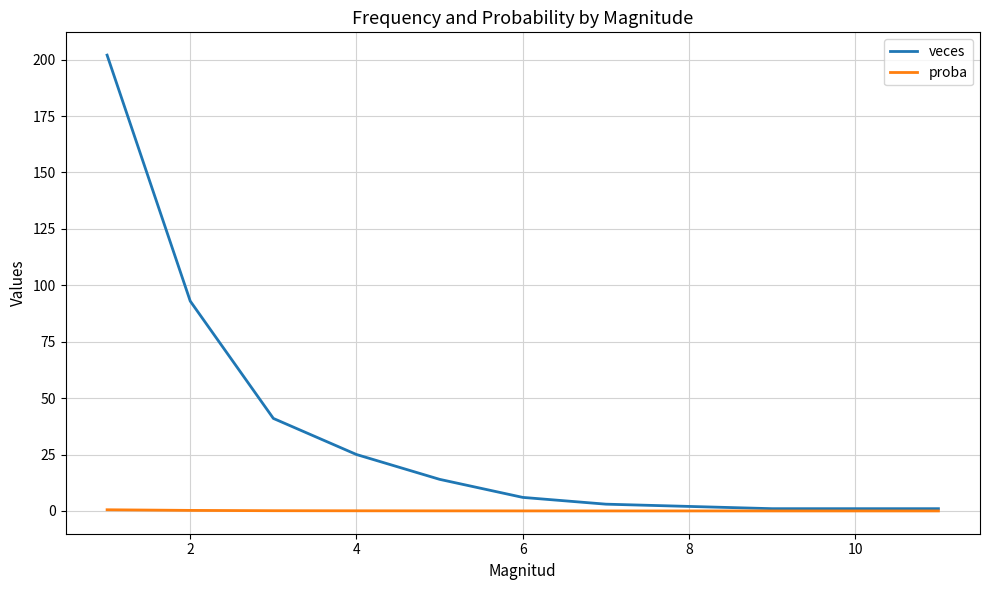

What is the greatest value displayed?

202.0